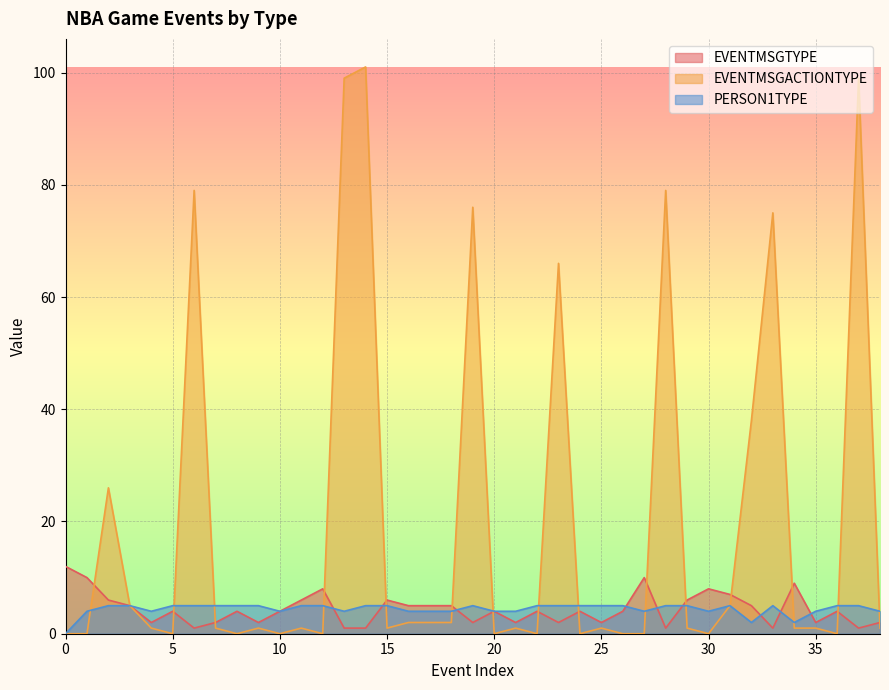

Between 7 and 34, which series saw the biggest shift?

EVENTMSGTYPE